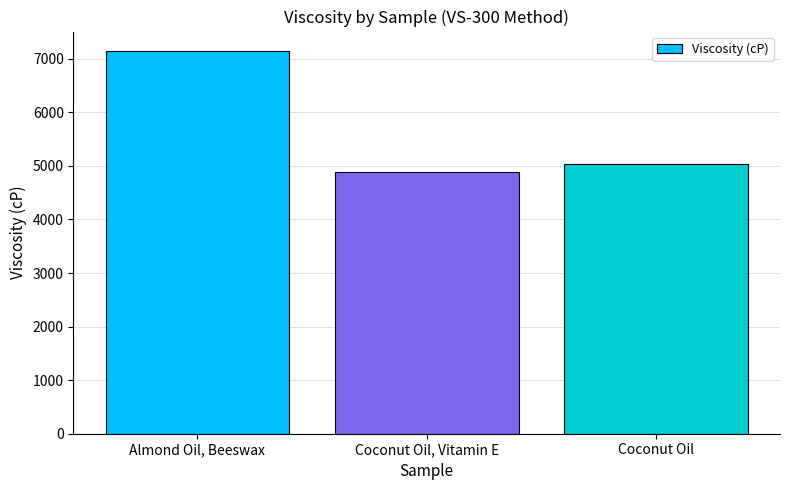

What is the approximate value at Coconut Oil?

5037.5